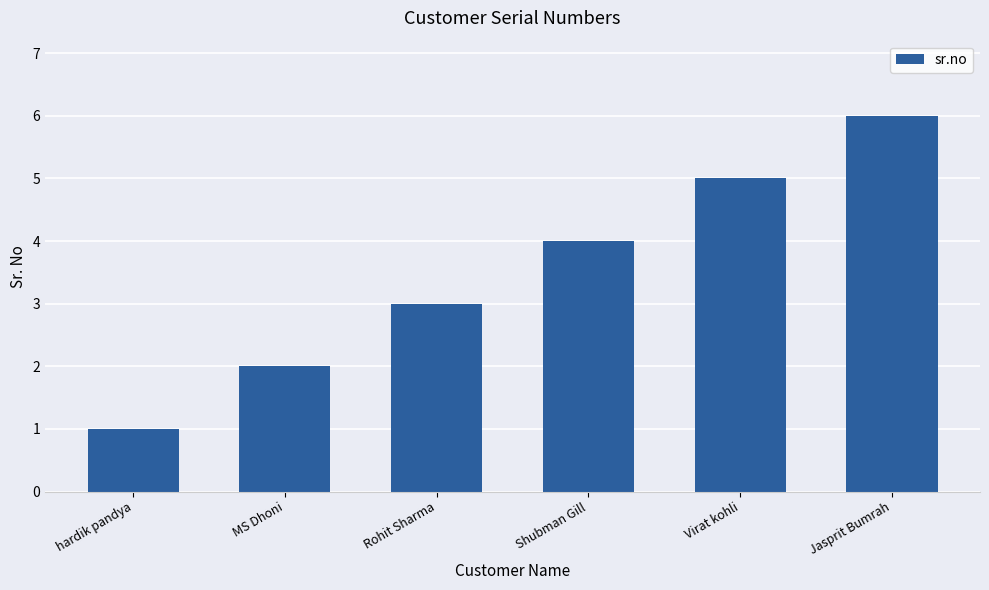

List the labels in order of value, largest first.

Jasprit Bumrah, Virat kohli, Shubman Gill, Rohit Sharma, MS Dhoni, hardik pandya